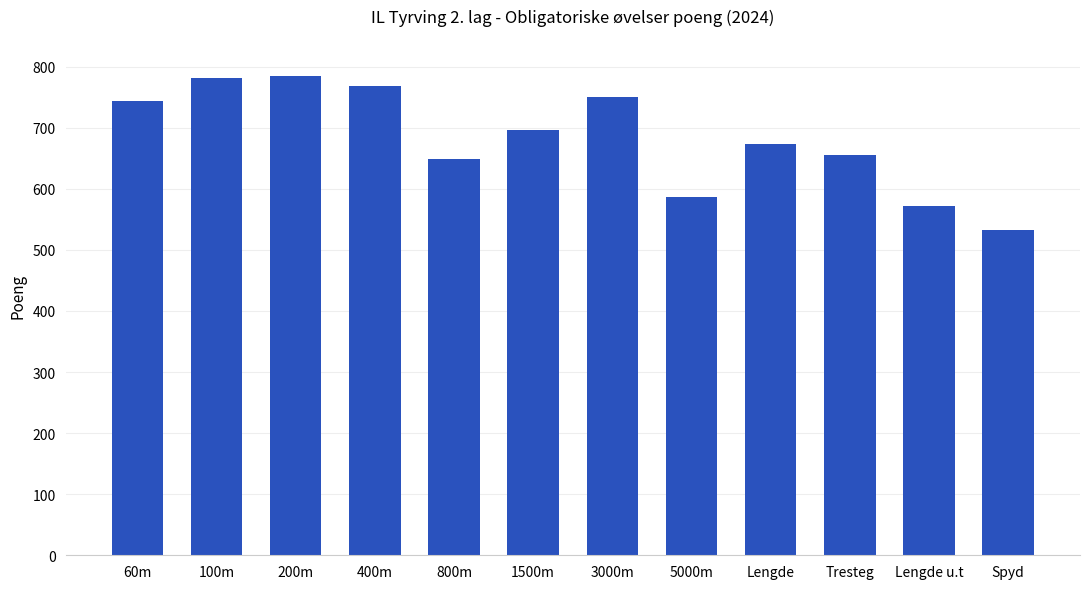

Is it true that the value at 400m is 1239?

False